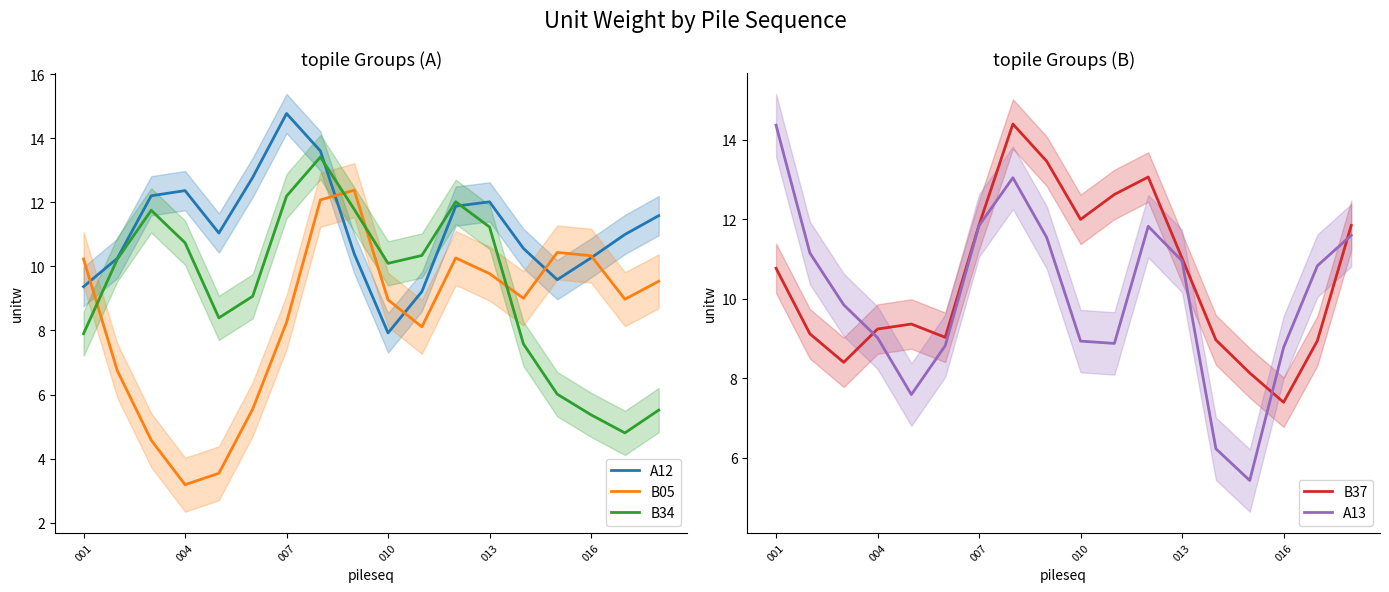

Which series has the largest total across all categories?

A12